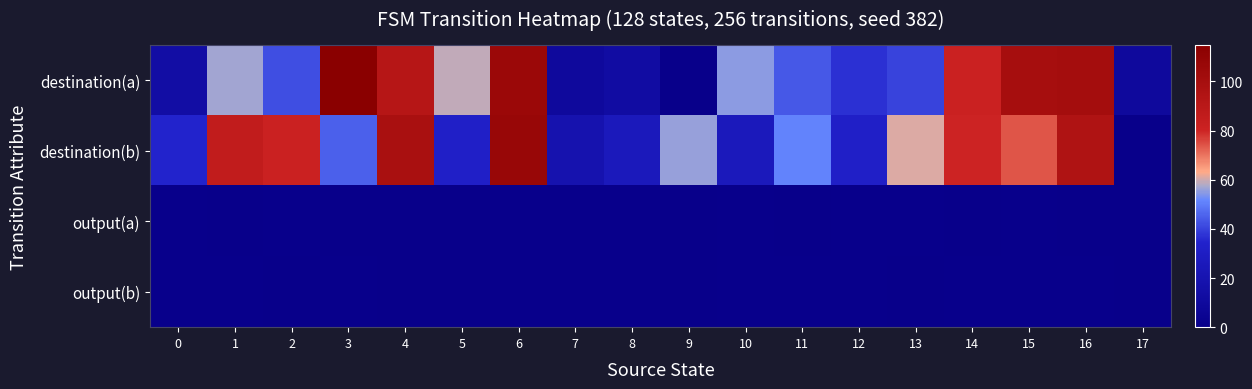

What is the difference between the highest and lowest values at 13?

61